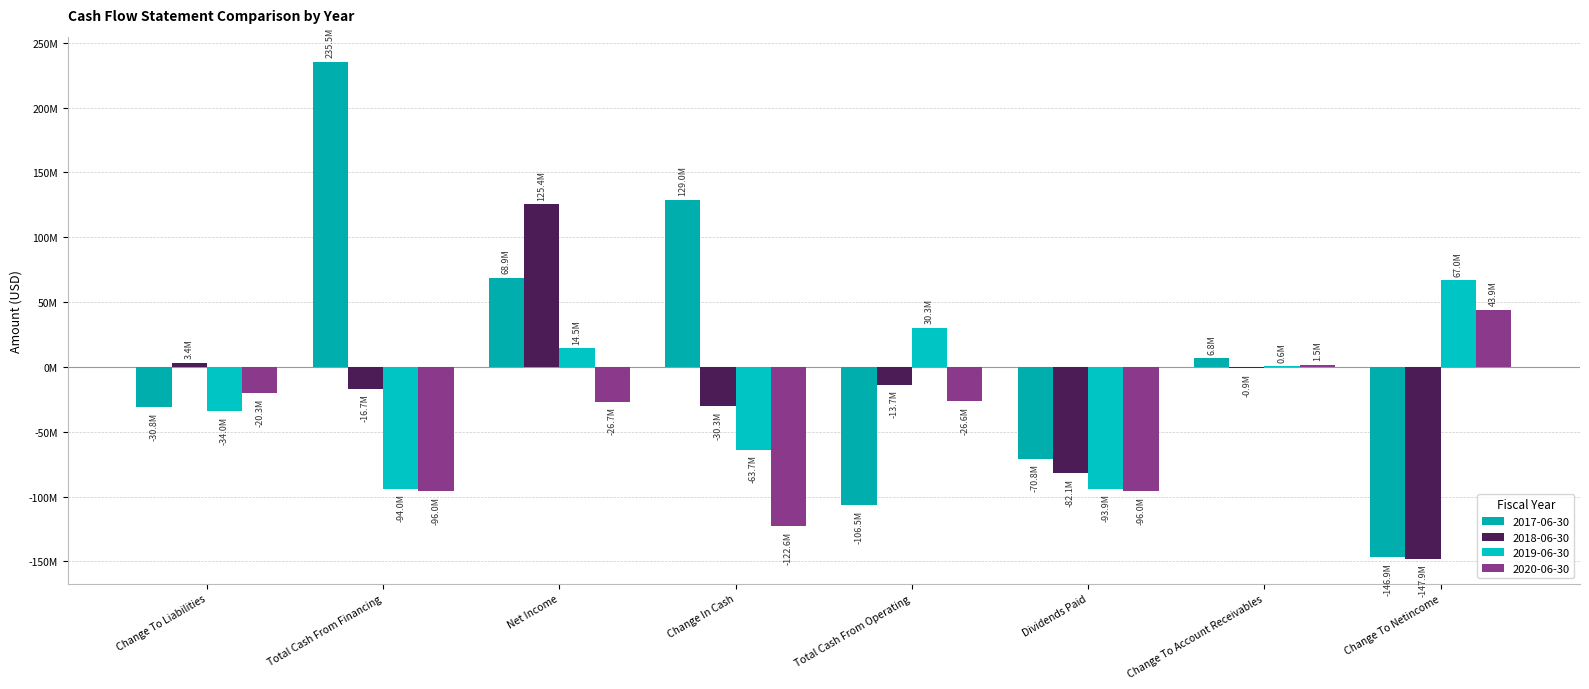

Does the chart contain stacked bars?

No